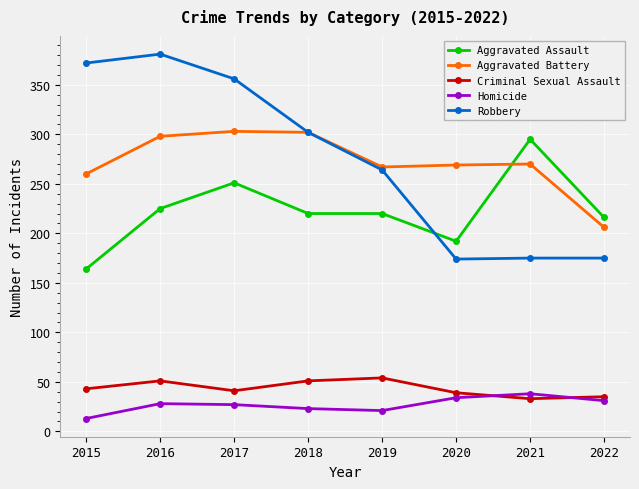

The Aggravated Assault series shows 98 at 2020. True or false?

False